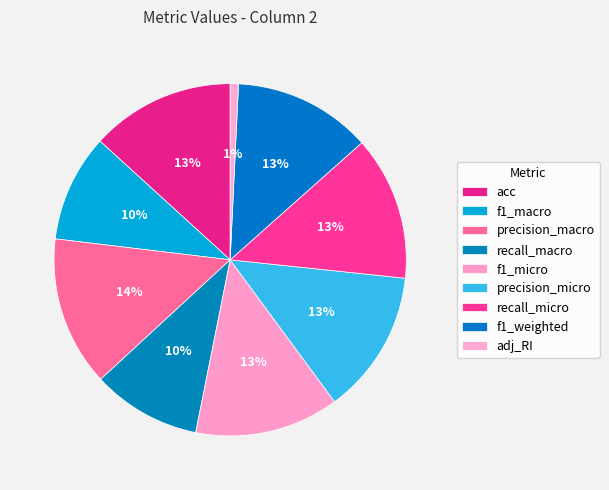

Count the number of slices in the pie.

9